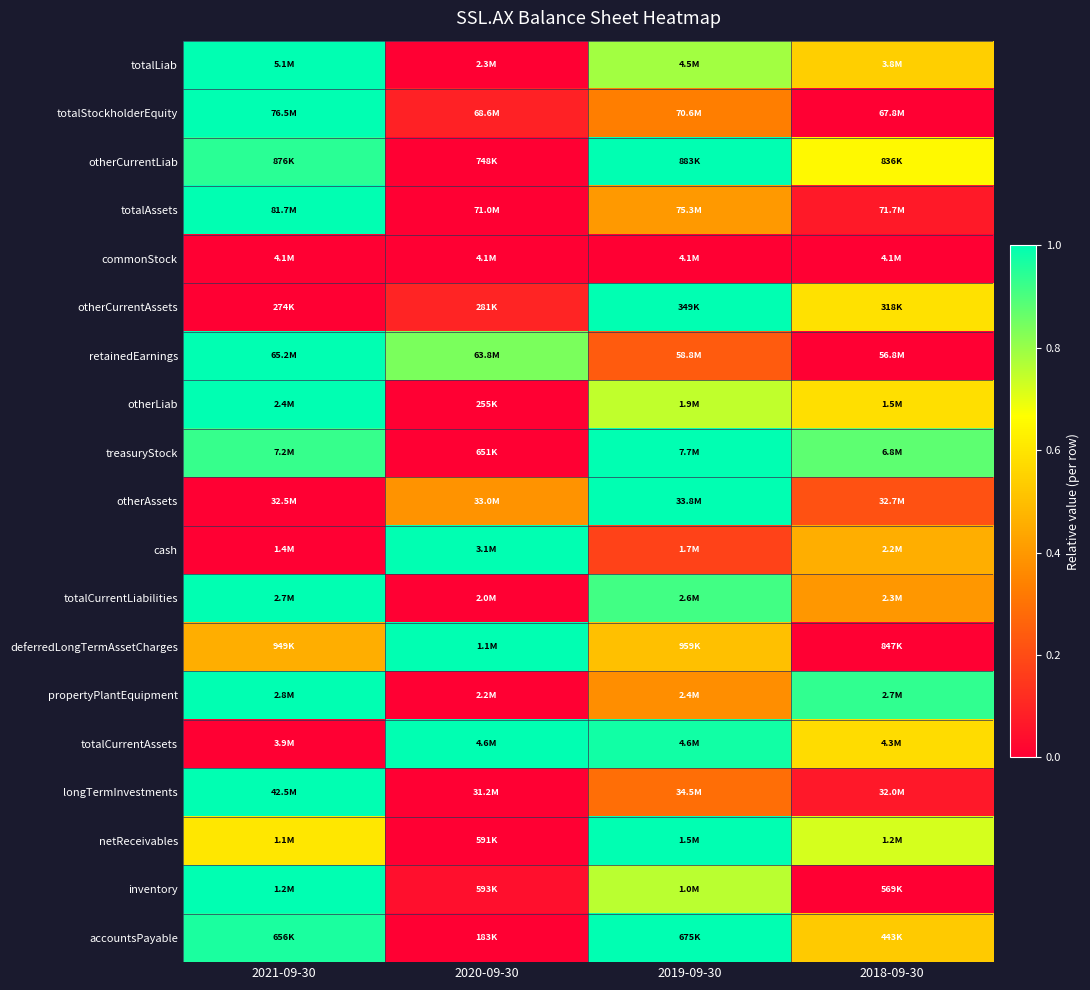

Reading left to right, list all the values displayed in this chart.

totalLiab: 2021-09-30=1.0	2020-09-30=0.0	2019-09-30=0.8	2018-09-30=0.5
totalStockholderEquity: 2021-09-30=1.0	2020-09-30=0.1	2019-09-30=0.3	2018-09-30=0.0
otherCurrentLiab: 2021-09-30=0.9	2020-09-30=0.0	2019-09-30=1.0	2018-09-30=0.7
totalAssets: 2021-09-30=1.0	2020-09-30=0.0	2019-09-30=0.4	2018-09-30=0.1
commonStock: 2021-09-30=0.0	2020-09-30=0.0	2019-09-30=0.0	2018-09-30=0.0
otherCurrentAssets: 2021-09-30=0.0	2020-09-30=0.1	2019-09-30=1.0	2018-09-30=0.6
retainedEarnings: 2021-09-30=1.0	2020-09-30=0.8	2019-09-30=0.2	2018-09-30=0.0
otherLiab: 2021-09-30=1.0	2020-09-30=0.0	2019-09-30=0.7	2018-09-30=0.6
treasuryStock: 2021-09-30=0.9	2020-09-30=0.0	2019-09-30=1.0	2018-09-30=0.9
otherAssets: 2021-09-30=0.0	2020-09-30=0.4	2019-09-30=1.0	2018-09-30=0.2
cash: 2021-09-30=0.0	2020-09-30=1.0	2019-09-30=0.2	2018-09-30=0.5
totalCurrentLiabilities: 2021-09-30=1.0	2020-09-30=0.0	2019-09-30=0.9	2018-09-30=0.4
deferredLongTermAssetCharges: 2021-09-30=0.5	2020-09-30=1.0	2019-09-30=0.5	2018-09-30=0.0
propertyPlantEquipment: 2021-09-30=1.0	2020-09-30=0.0	2019-09-30=0.4	2018-09-30=0.9
totalCurrentAssets: 2021-09-30=0.0	2020-09-30=1.0	2019-09-30=1.0	2018-09-30=0.6
longTermInvestments: 2021-09-30=1.0	2020-09-30=0.0	2019-09-30=0.3	2018-09-30=0.1
netReceivables: 2021-09-30=0.6	2020-09-30=0.0	2019-09-30=1.0	2018-09-30=0.7
inventory: 2021-09-30=1.0	2020-09-30=0.0	2019-09-30=0.8	2018-09-30=0.0
accountsPayable: 2021-09-30=1.0	2020-09-30=0.0	2019-09-30=1.0	2018-09-30=0.5